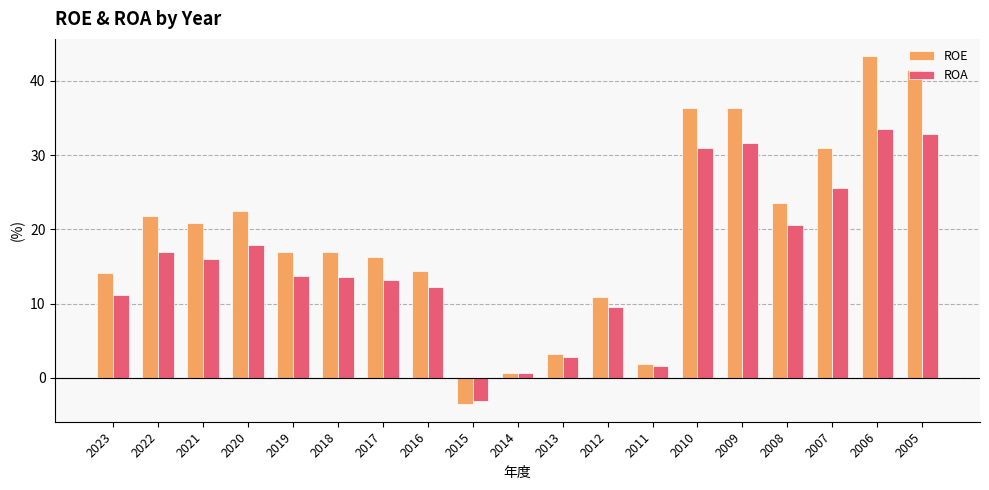

Is the value of ROE at 2012 greater than the value of ROA at 2010?

No